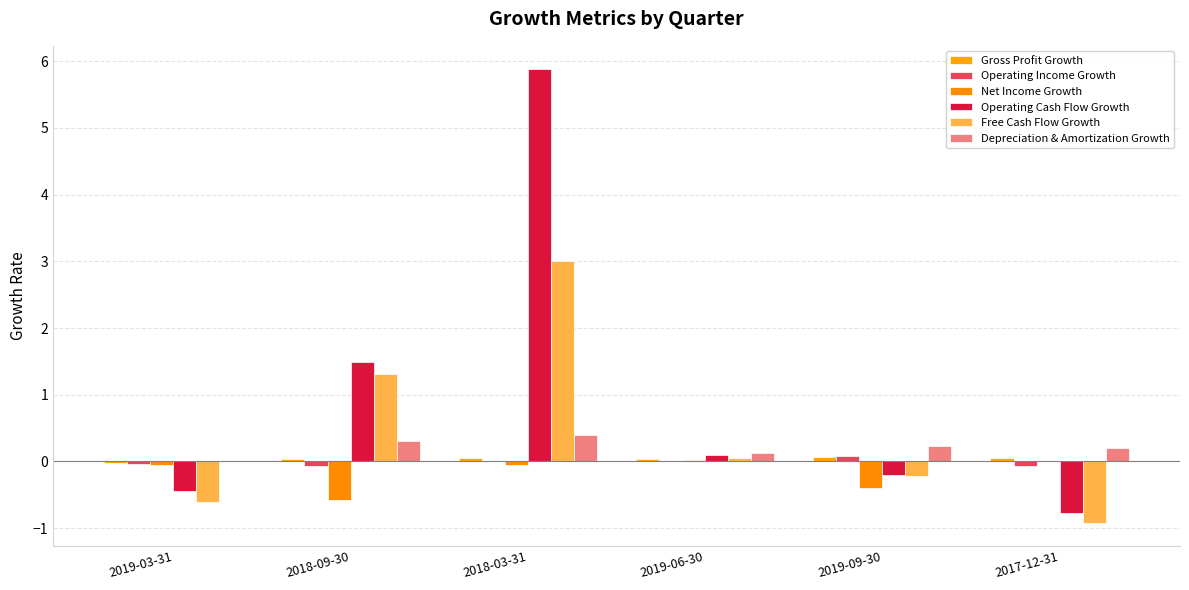

Between 2019-03-31 and 2018-09-30, which series saw the biggest shift?

Operating Cash Flow Growth